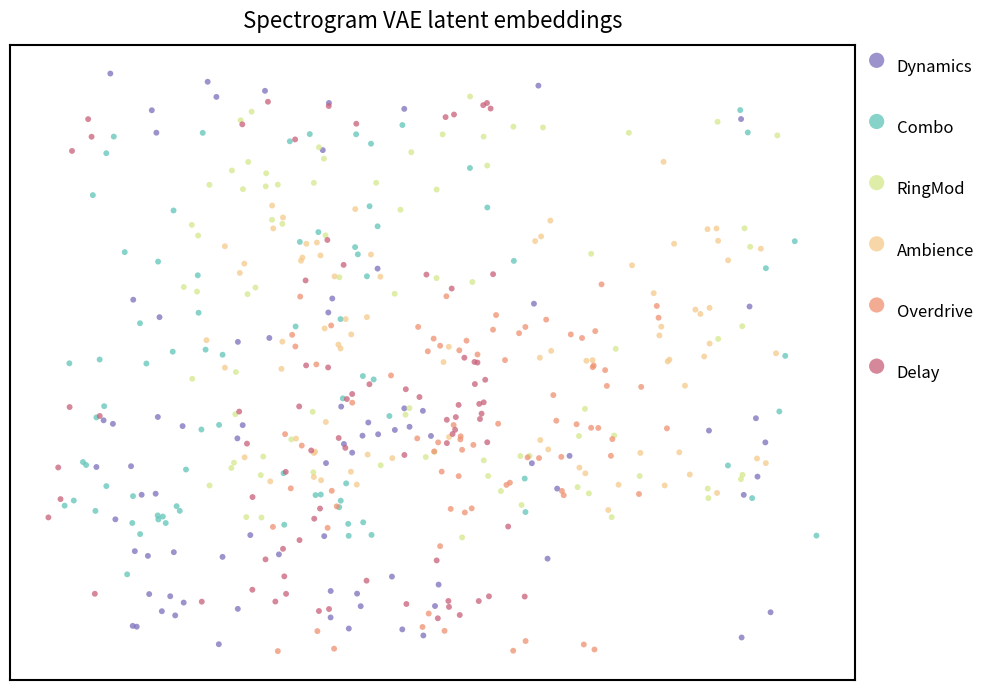

Which series contains the lowest Y value?

Overdrive